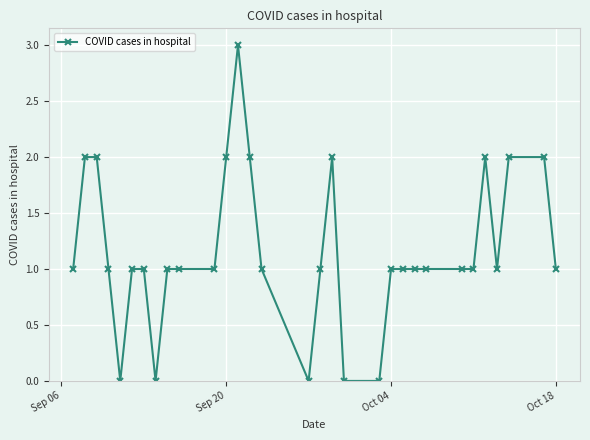

What is the greatest value displayed?

3